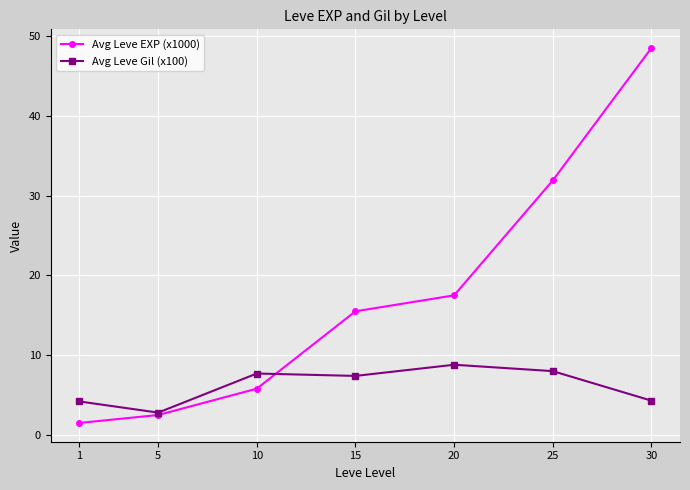

Read the Avg Leve Gil (x100) value at 25.

8.0